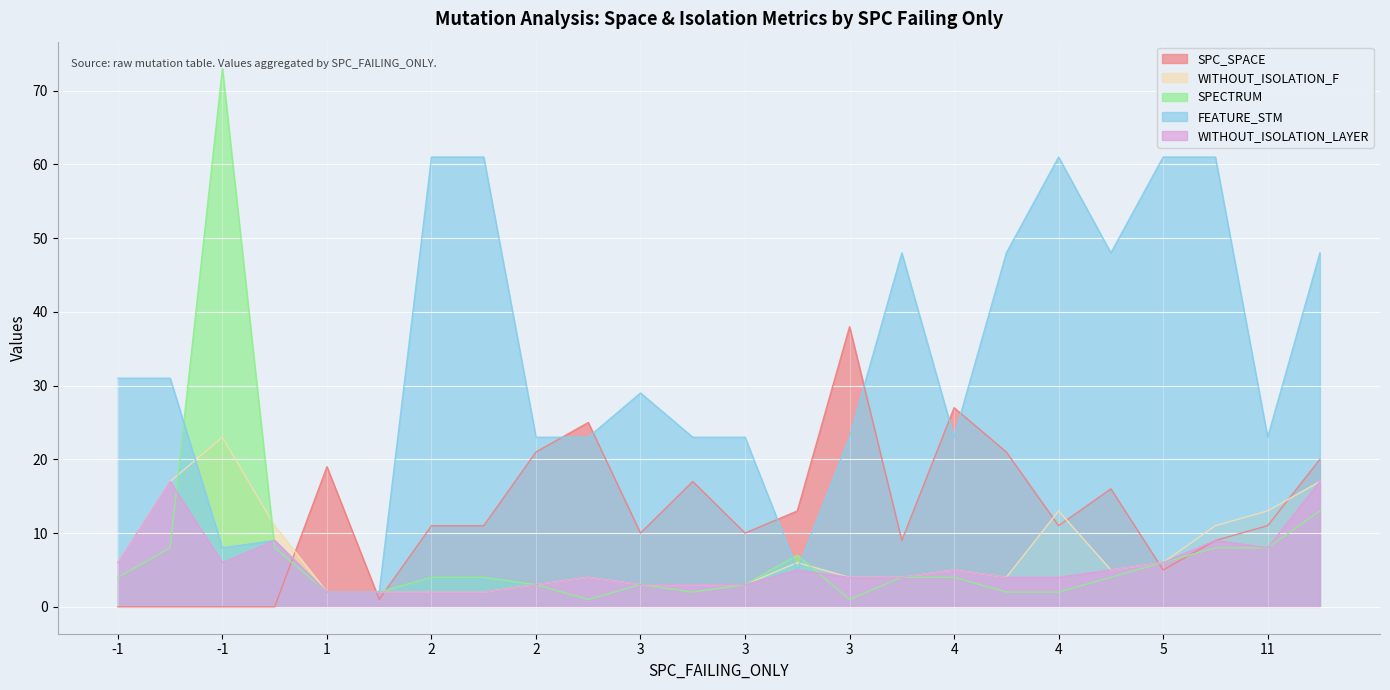

Read the WITHOUT_ISOLATION_LAYER value at 1.

2